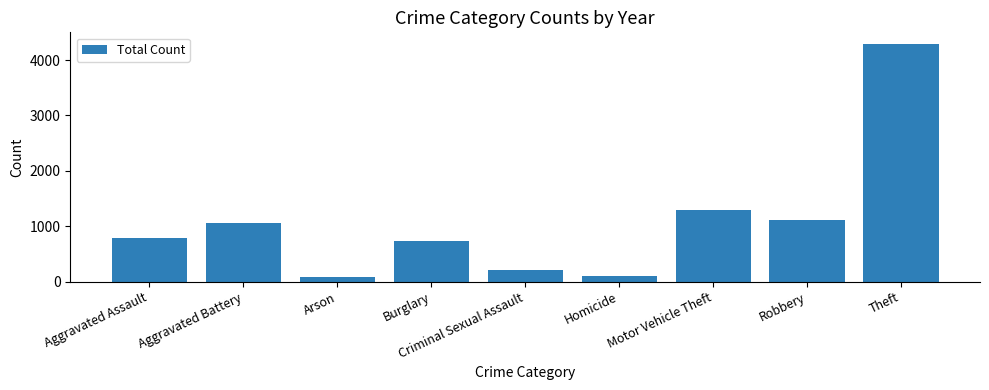

What is the maximum value shown in the chart?

4287